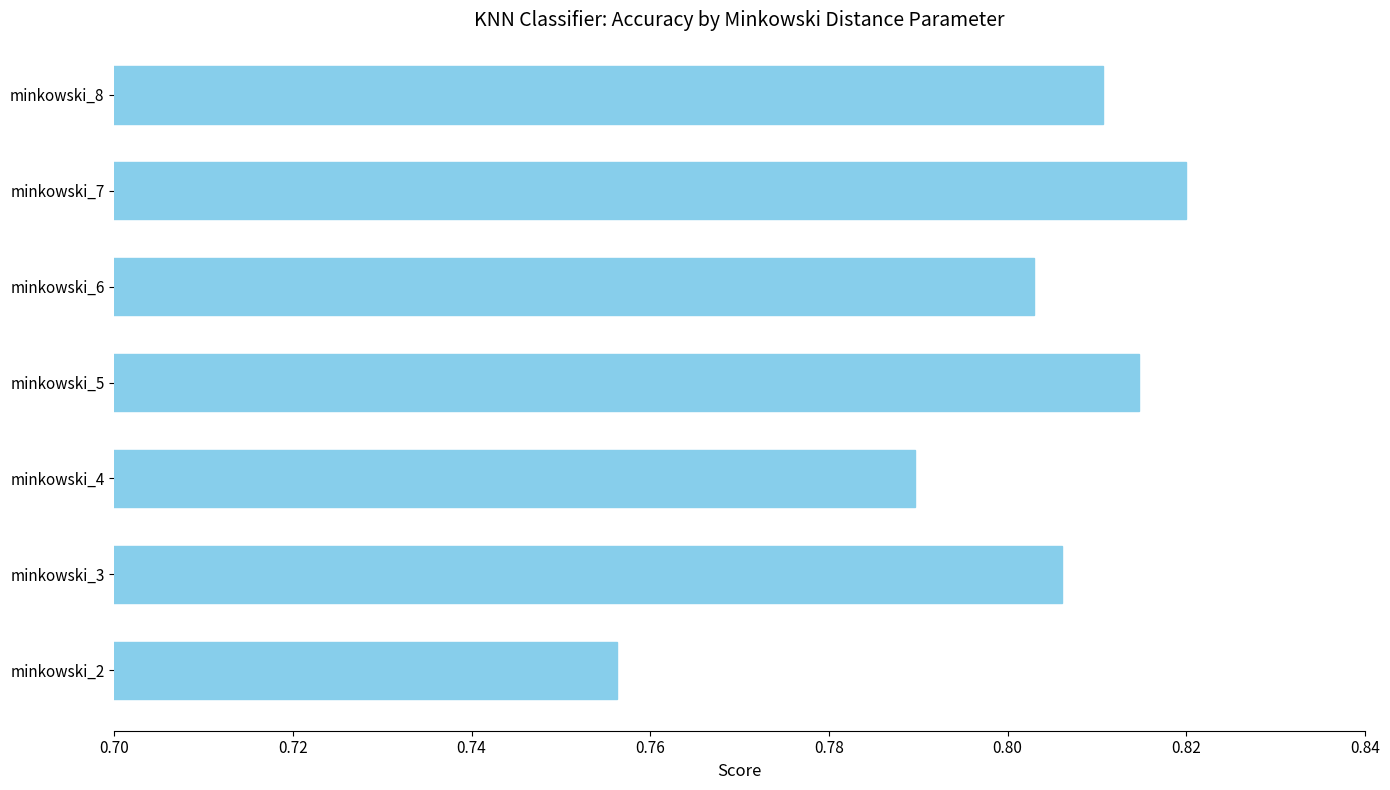

Is it true that the value at minkowski_2 is 1.1?

False